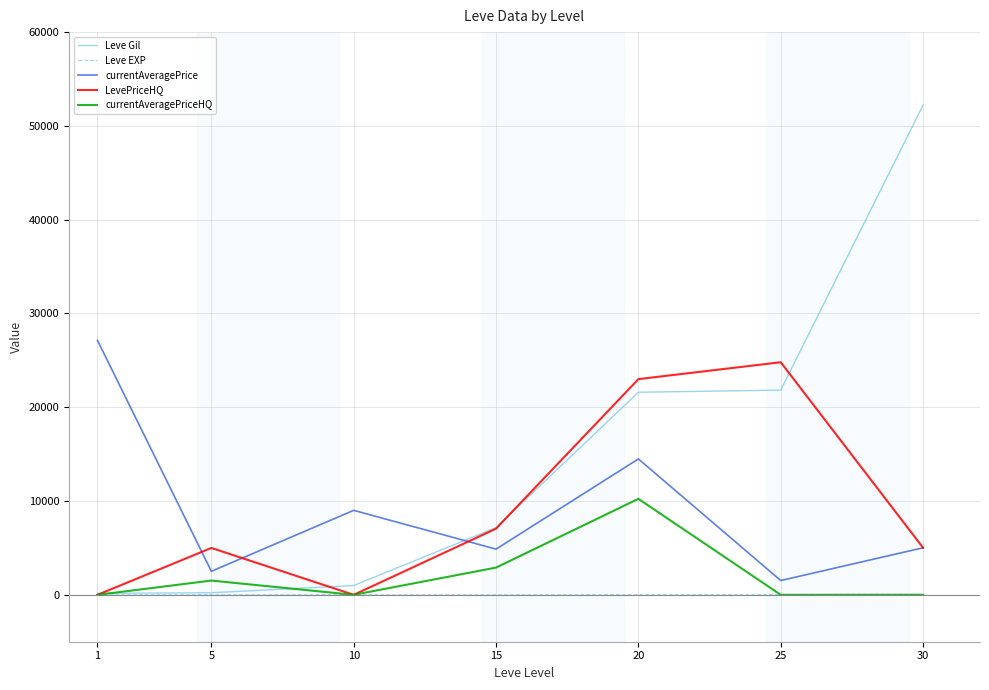

Which series has the largest range (max minus min)?

Leve Gil